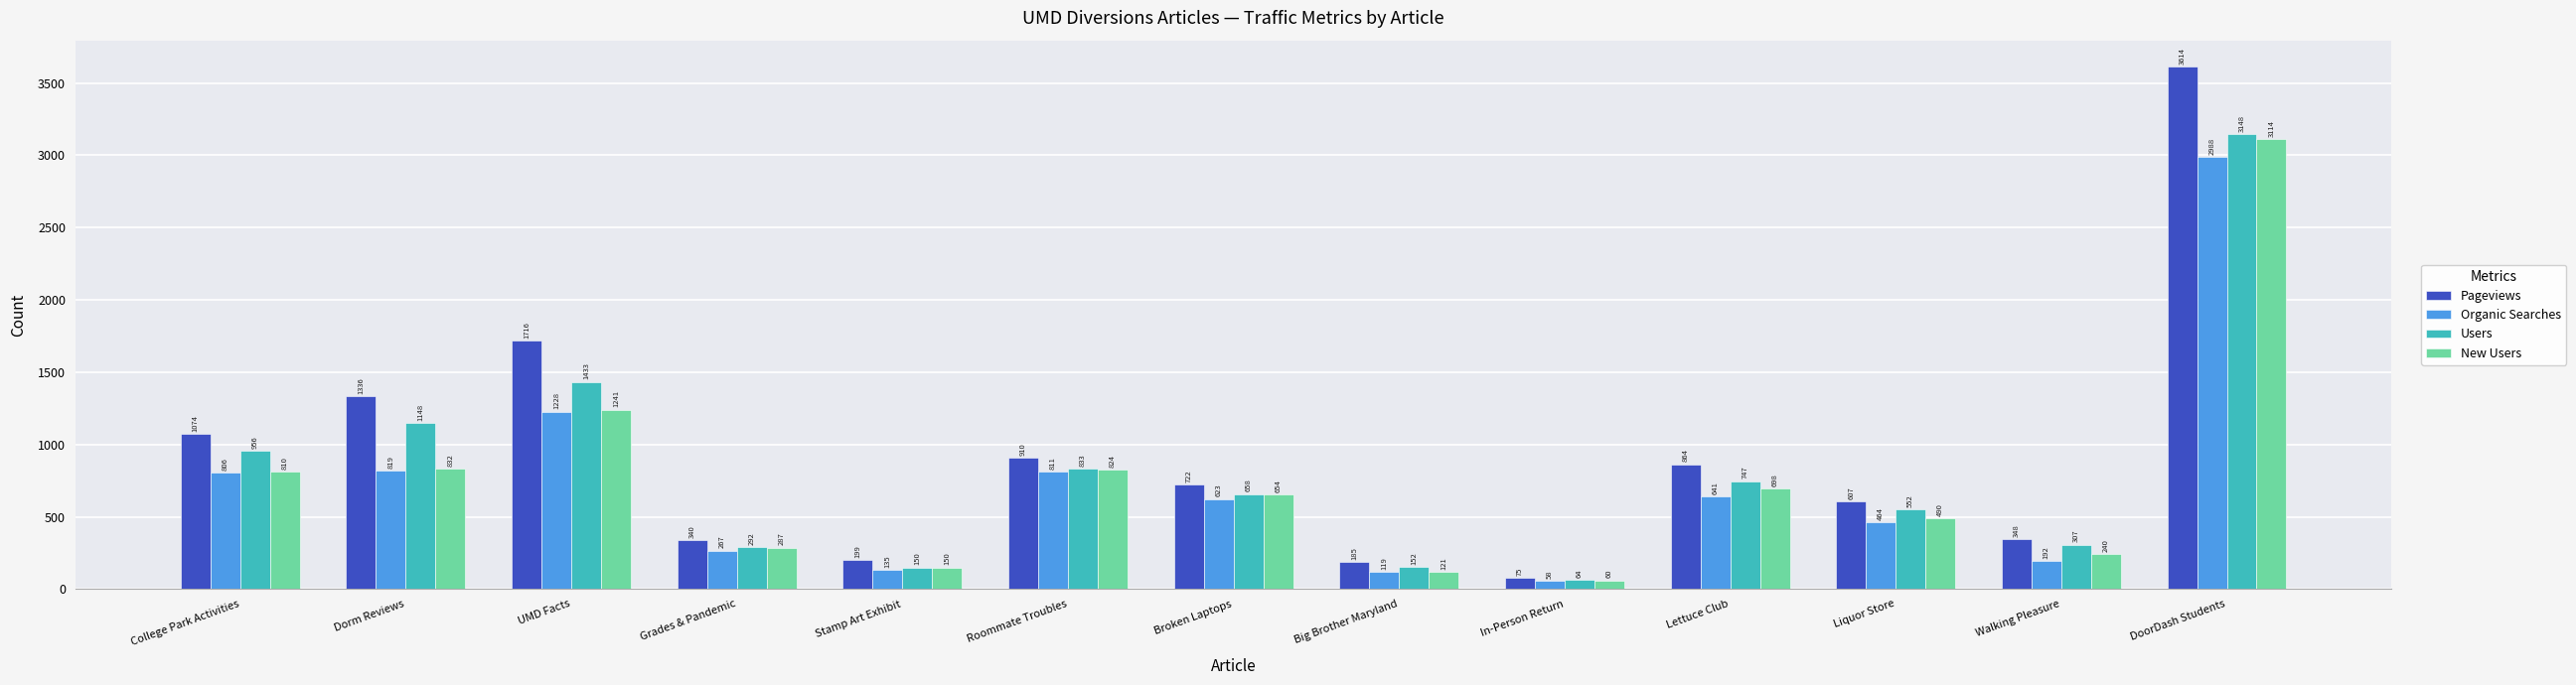

What is the label of the 1st bar from the right?

DoorDash Students